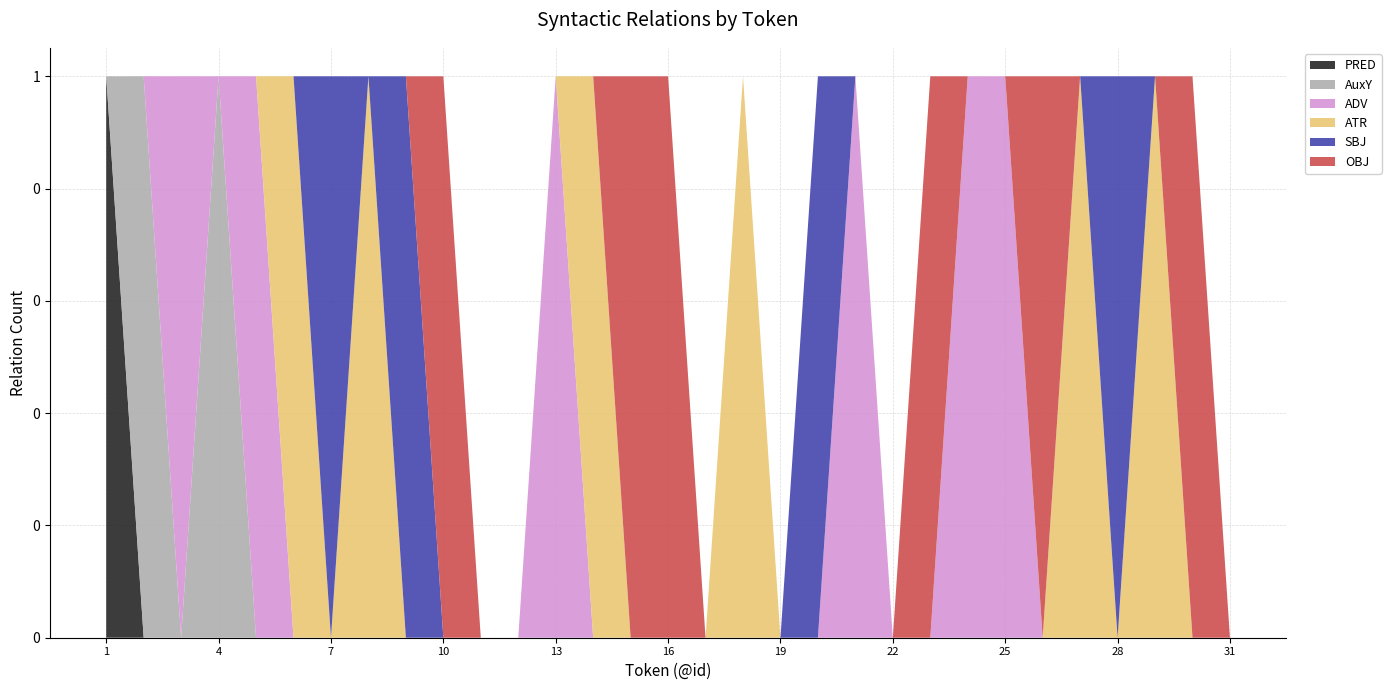

Reading left to right, transcribe all the data shown in this chart.

PRED: 1	0	0	0	0	0	0	0	0	0	0	0	0	0	0	0	0	0	0	0	0	0	0	0	0	0	0	0	0	0	0
AuxY: 0	1	0	1	0	0	0	0	0	0	0	0	0	0	0	0	0	0	0	0	0	0	0	0	0	0	0	0	0	0	0
ADV: 0	0	1	0	1	0	0	0	0	0	0	0	1	0	0	0	0	0	0	0	1	0	0	1	1	0	0	0	0	0	0
ATR: 0	0	0	0	0	1	0	1	0	0	0	0	0	1	0	0	0	1	0	0	0	0	0	0	0	0	1	0	1	0	0
SBJ: 0	0	0	0	0	0	1	0	1	0	0	0	0	0	0	0	0	0	0	1	0	0	0	0	0	0	0	1	0	0	0
OBJ: 0	0	0	0	0	0	0	0	0	1	0	0	0	0	1	1	0	0	0	0	0	0	1	0	0	1	0	0	0	1	0